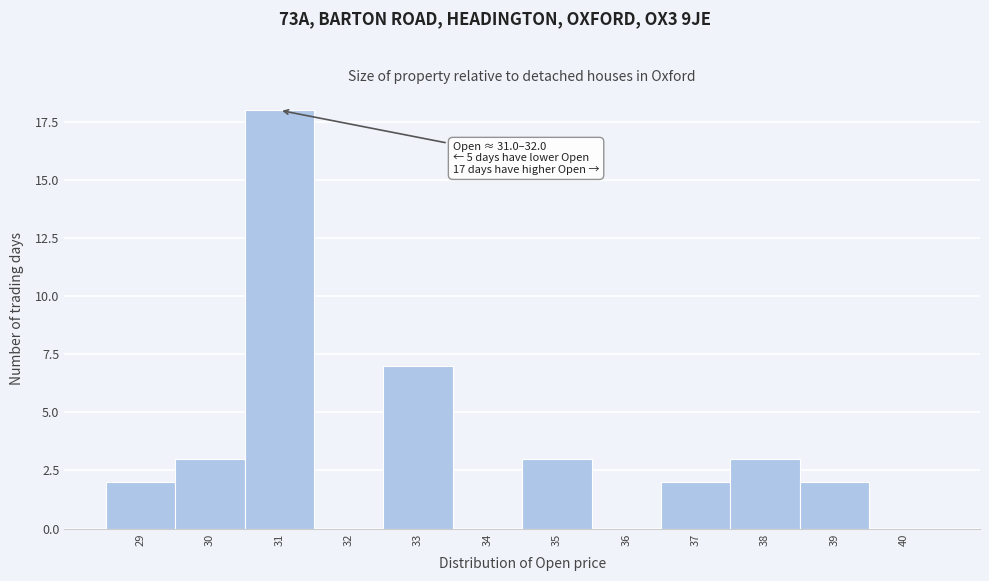

Reading left to right, transcribe all the data shown in this chart.

29=2	30=3	31=18	32=0	33=7	34=0	35=3	36=0	37=2	38=3	39=2	40=0